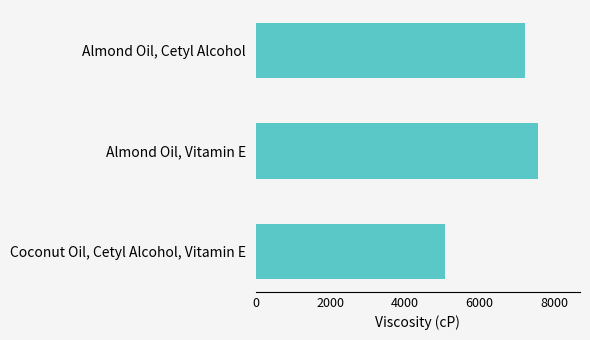

What value does the data have at Almond Oil, Vitamin E?

7554.3